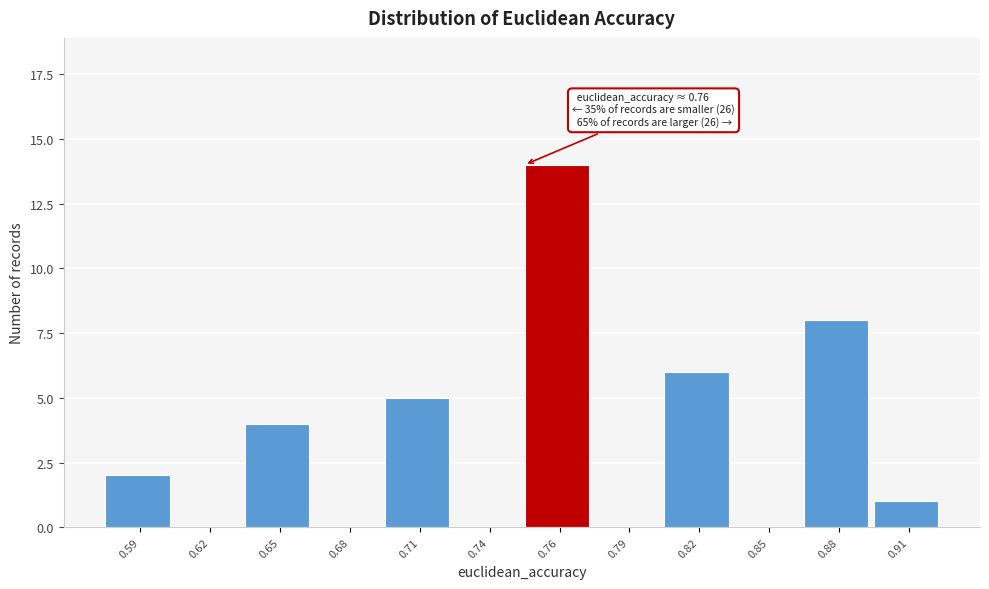

Reading right to left, transcribe all the data shown in this chart.

0.91=1	0.88=8	0.85=0	0.82=6	0.79=0	0.76=14	0.74=0	0.71=5	0.68=0	0.65=4	0.62=0	0.59=2